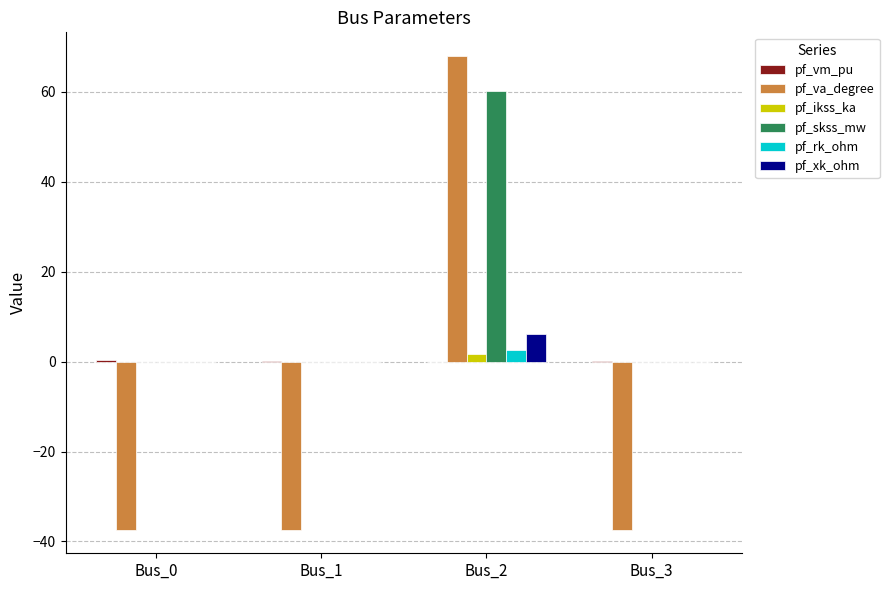

The value of pf_va_degree at Bus_2 is 67.9. True or false?

True